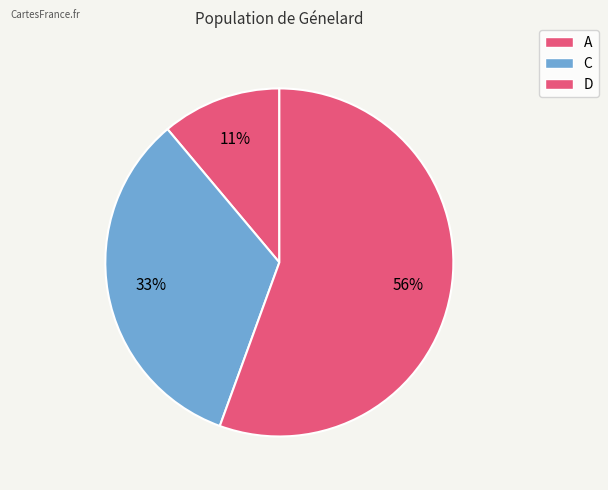

Count the number of slices in the pie.

3